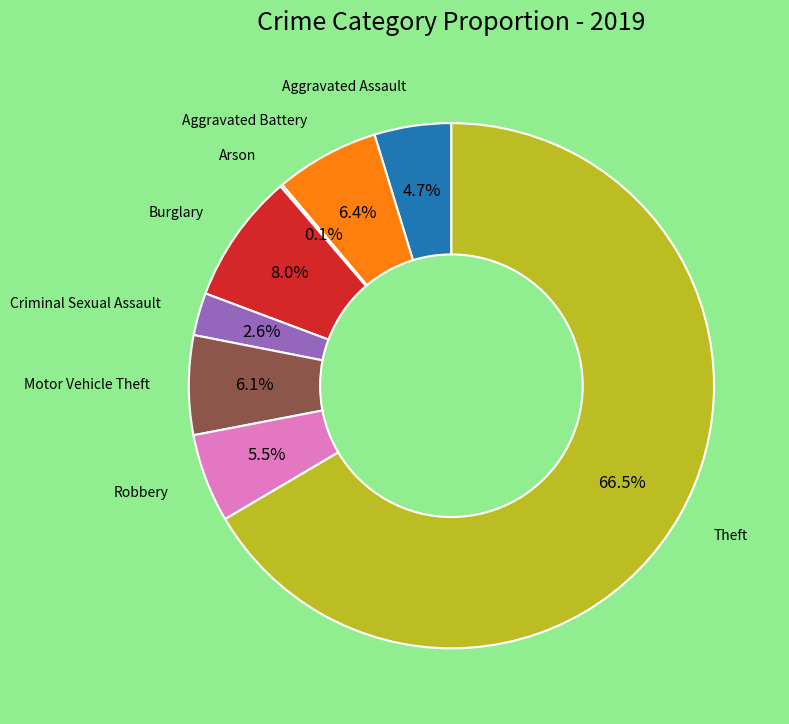

Is there any slice that represents more than half of the pie?

Yes